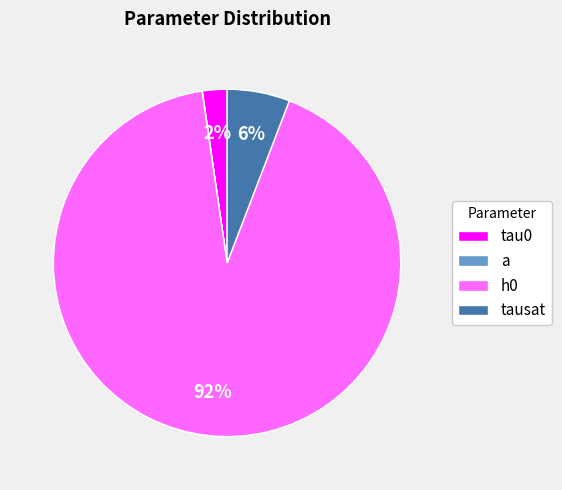

To the nearest percent, what is the combined percentage of a and tau0?

2%